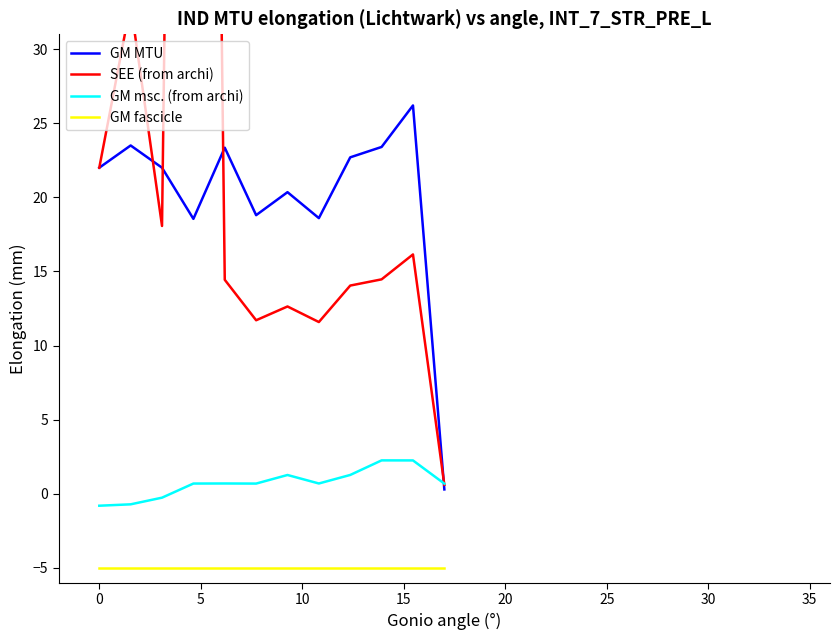

What is the average value of the GM fascicle series?

-5.0